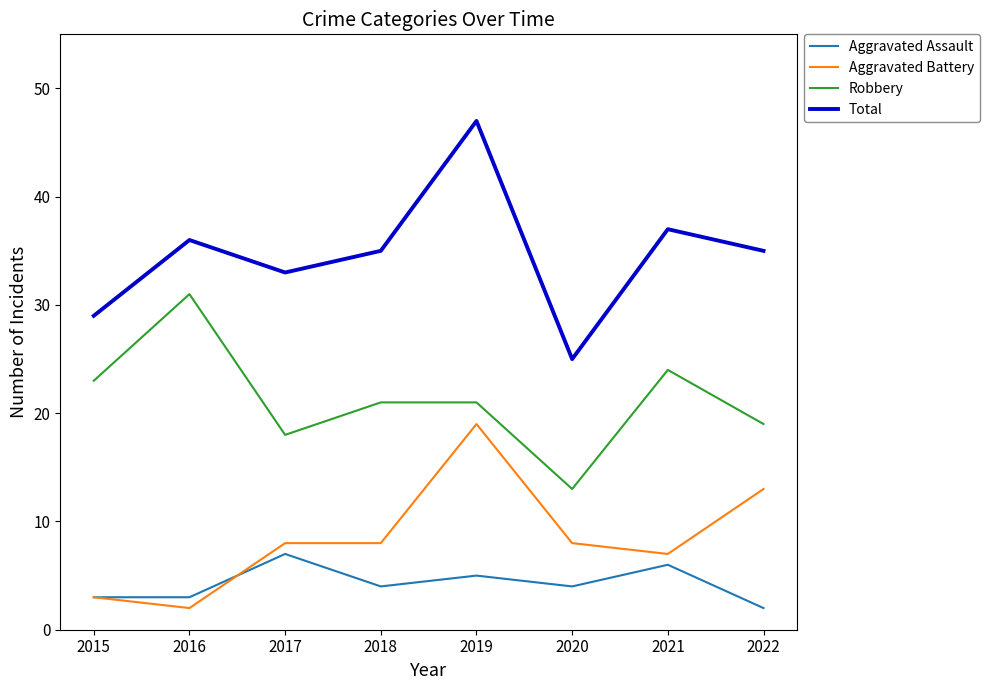

What is the average value of the Total series?

35